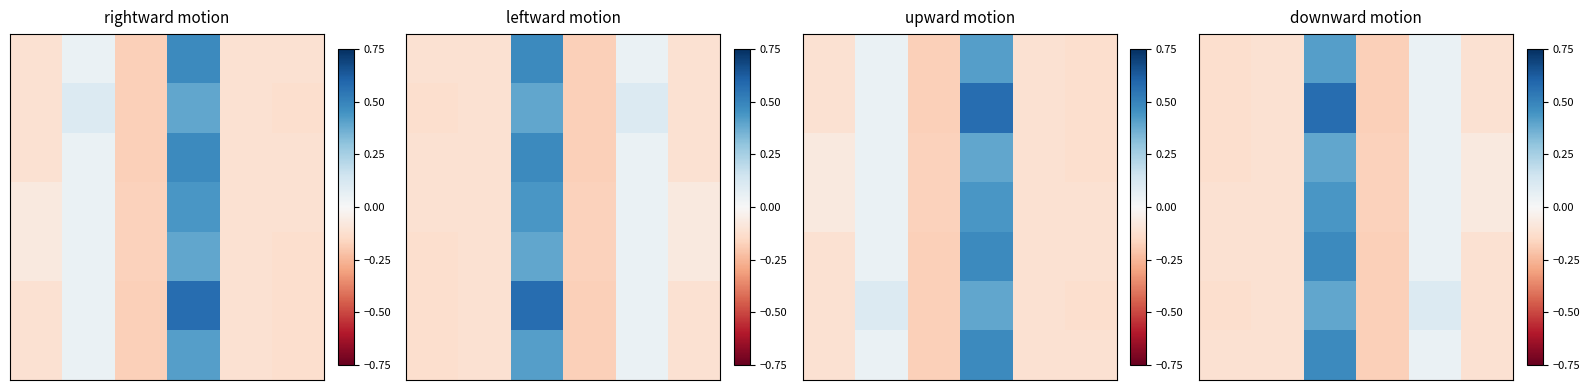

Between 4 and 3, which is larger?

4